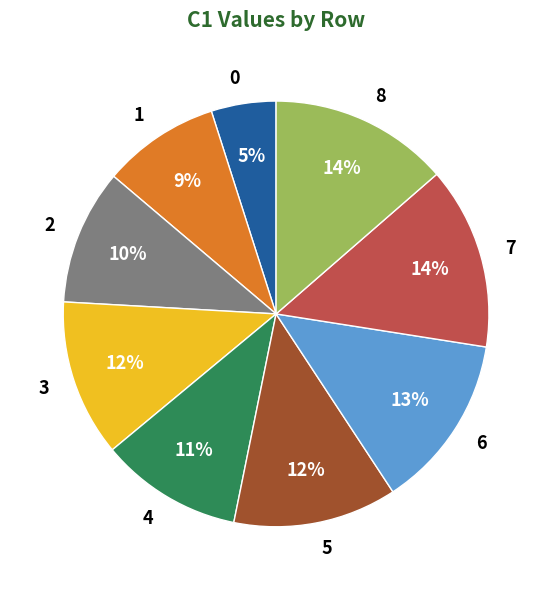

How many segments does this pie chart have?

9